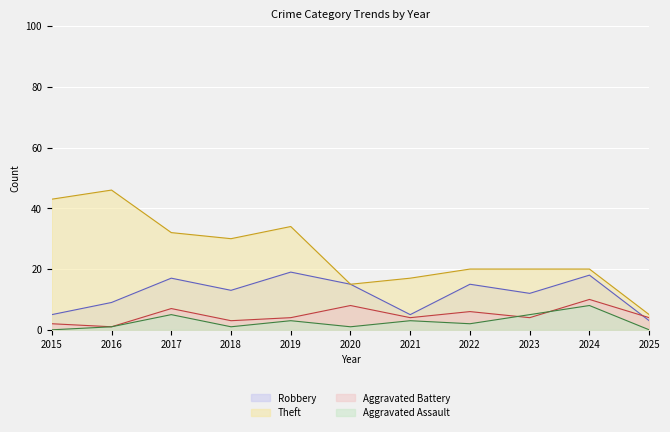

Does the chart display data point markers on the line(s)?

No